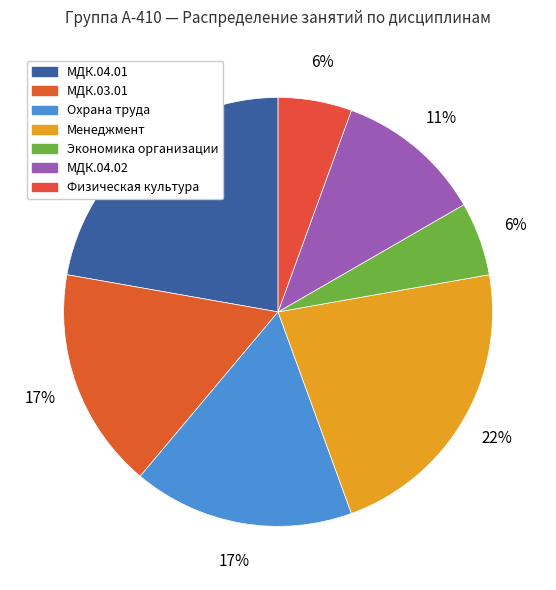

How many segments does this pie chart have?

7